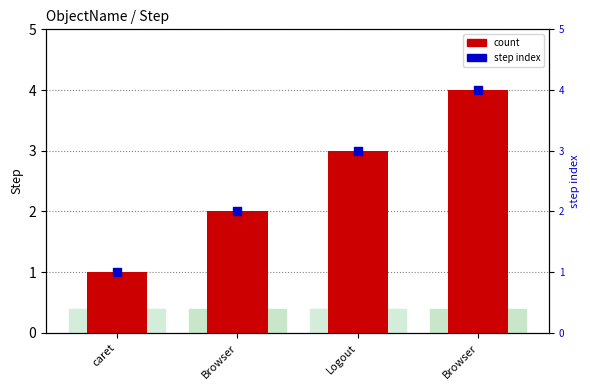

At which category is the sum across all series the highest?

Browser